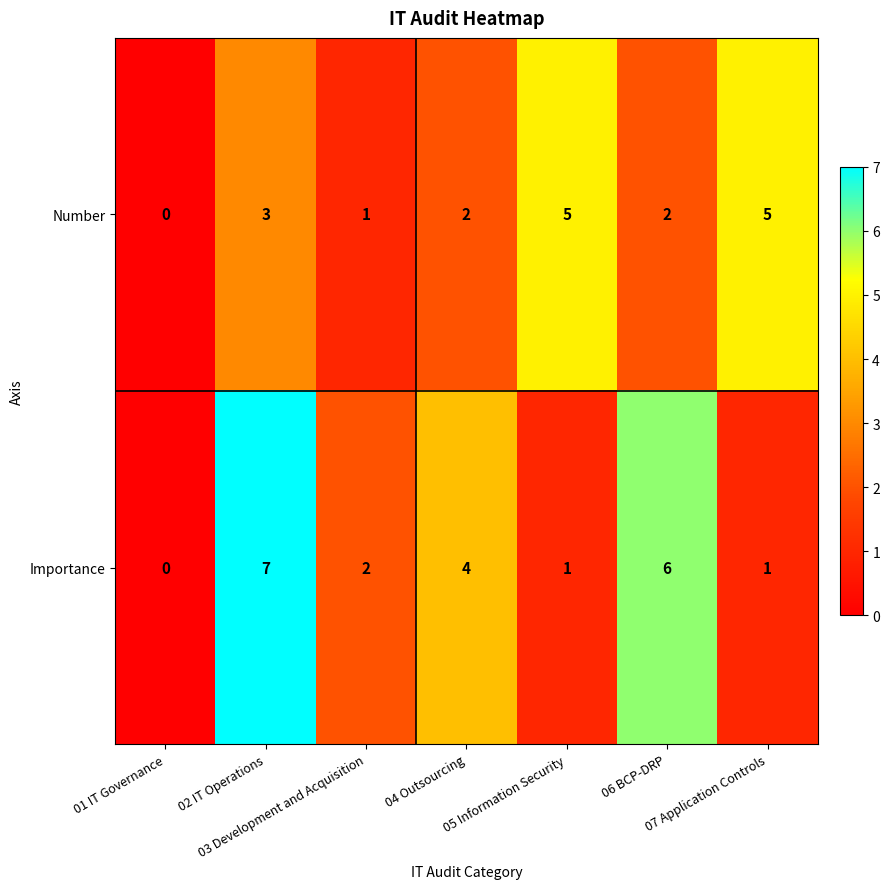

What is the maximum value for Number?

5